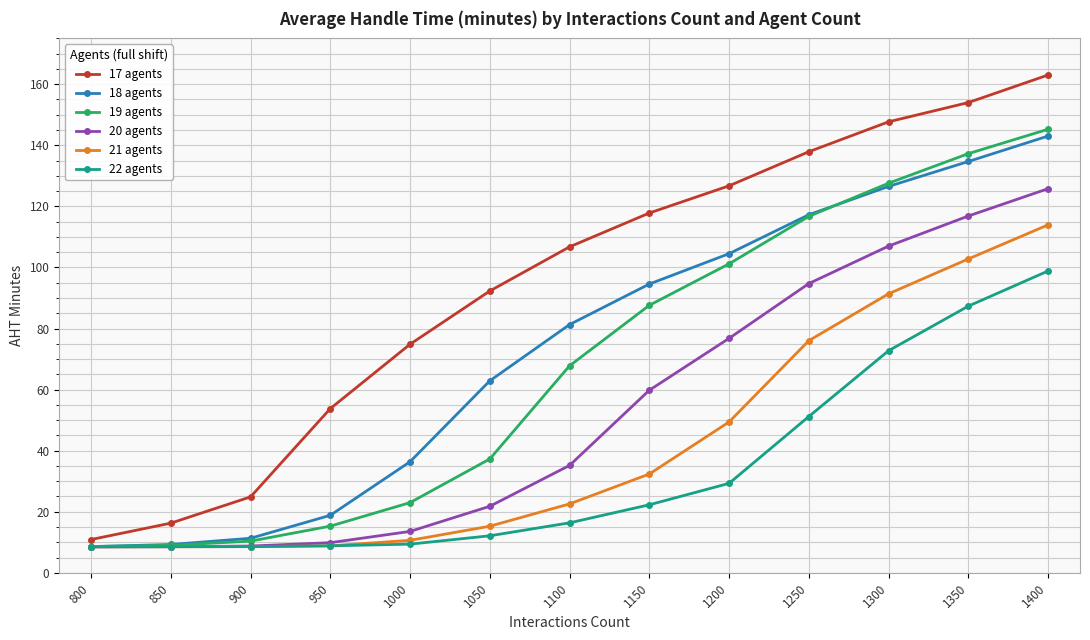

True or false: 22 agents has more than 2 interior local peaks.

False